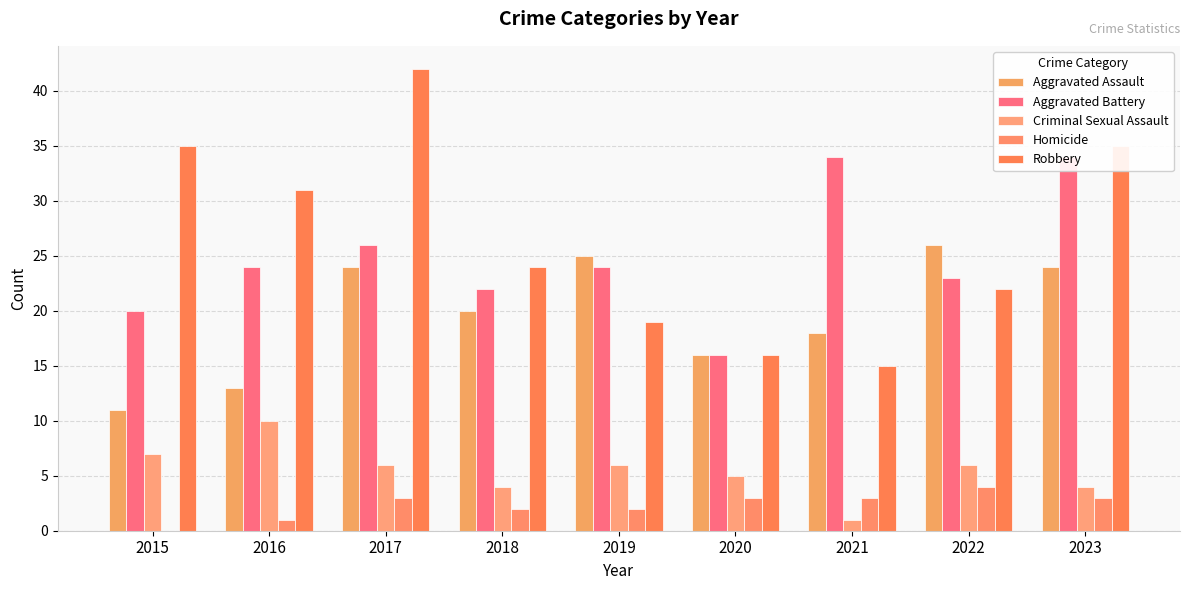

What is the maximum value for Aggravated Assault?

26